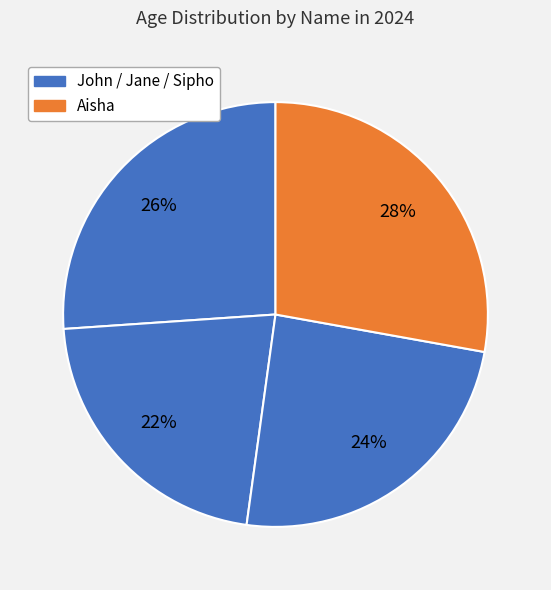

How many segments does this pie chart have?

4